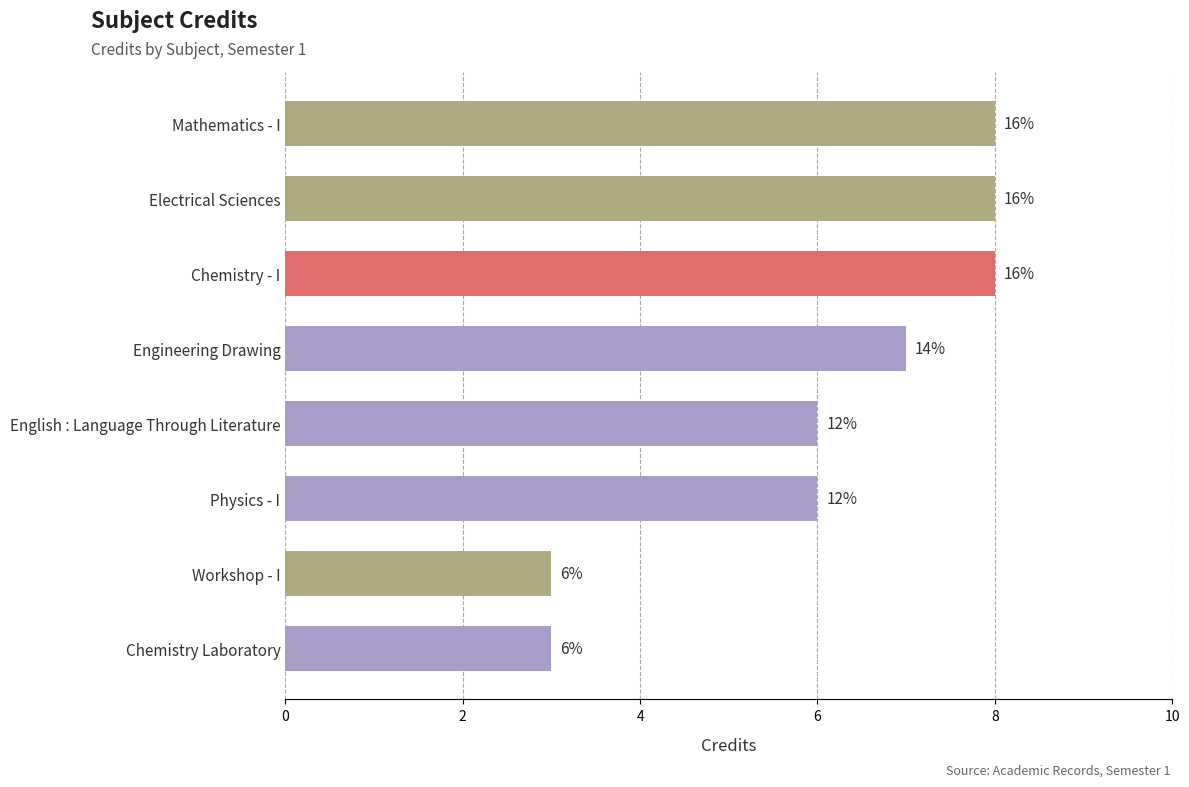

Are the bars horizontal?

Yes